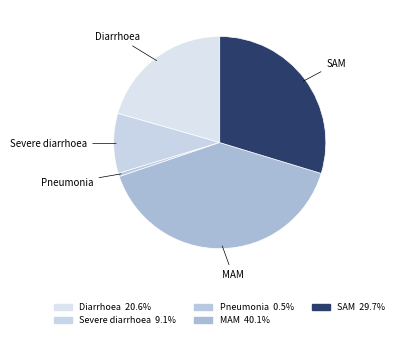

What is the smallest slice in the pie chart?

Pneumonia